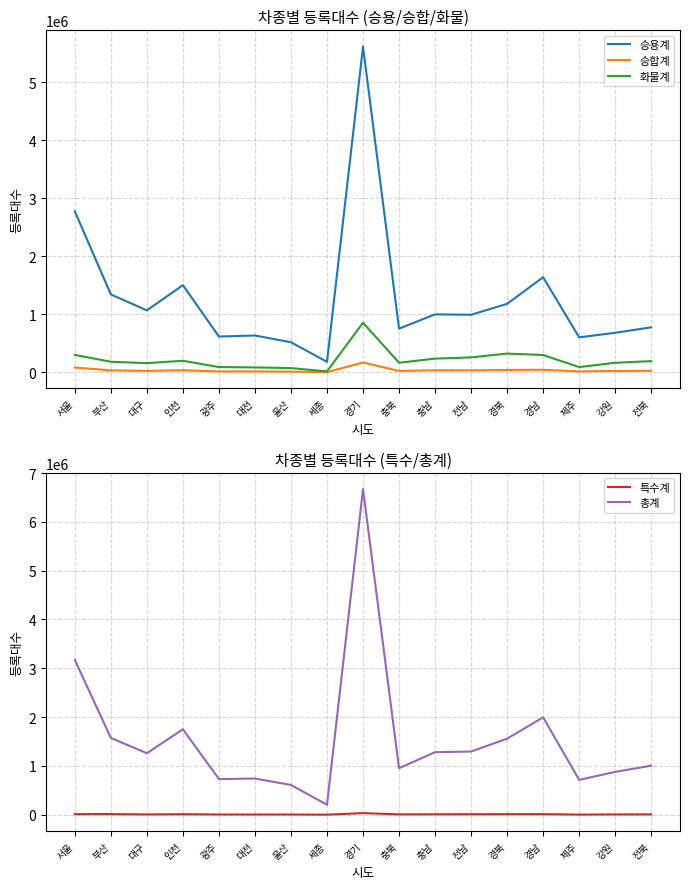

Which category has the lowest value across all series?

세종